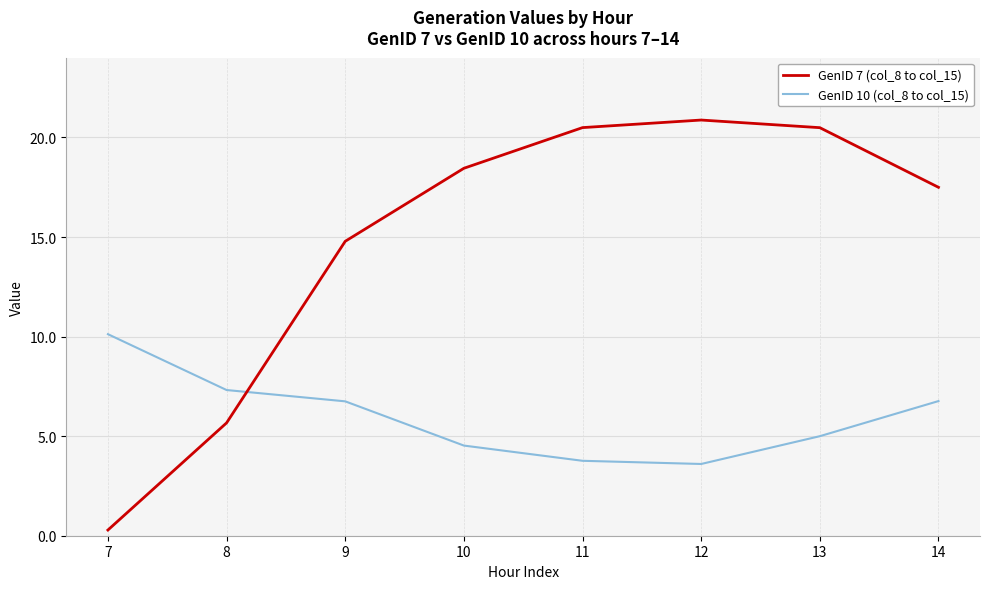

At how many categories does at least one series exceed 18?

4